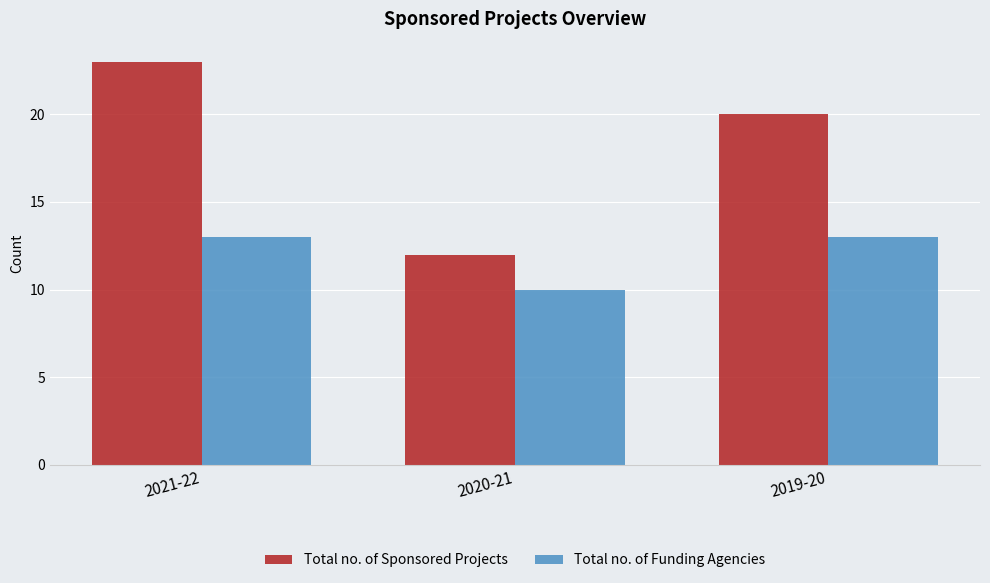

Reading right to left, what are all the values shown in this chart?

Total no. of Sponsored Projects: 20	12	23
Total no. of Funding Agencies: 13	10	13